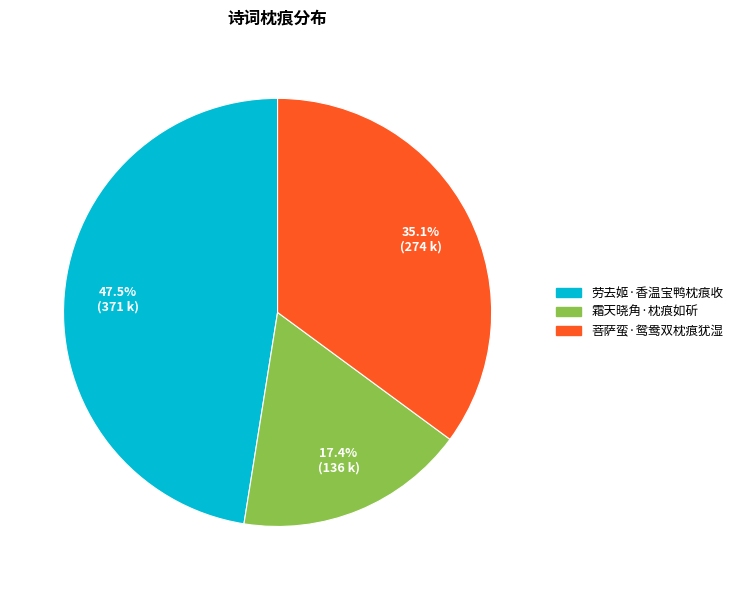

Rank the categories by value from lowest to highest.

霜天晓角·枕痕如斫, 菩萨蛮·鸳鸯双枕痕犹湿, 劳去姬·香温宝鸭枕痕收